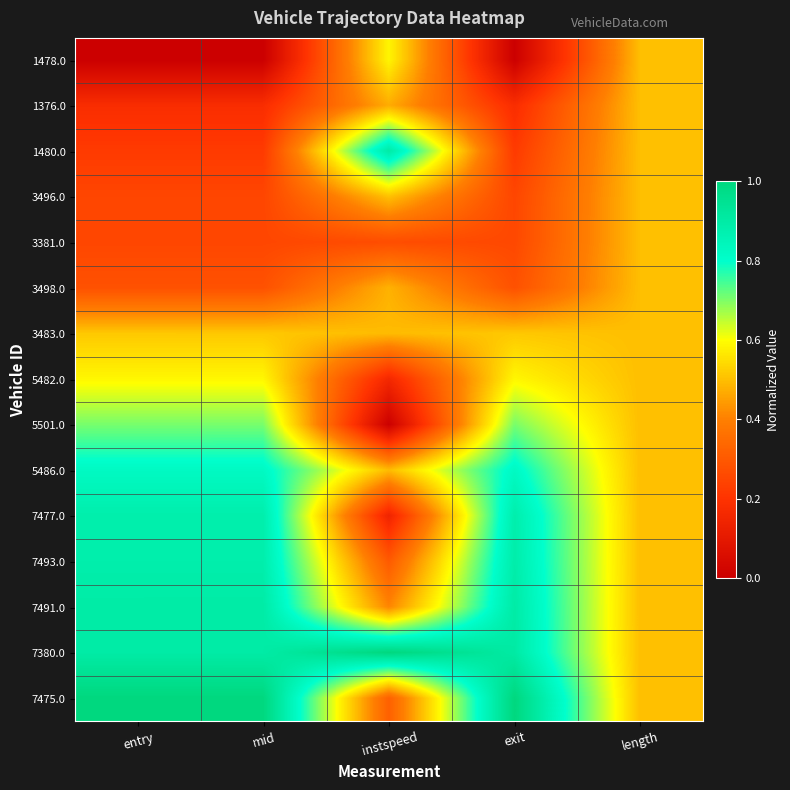

Reading left to right, what are all the values shown in this chart?

1478.0: entry=0.0	mid=0.0	instspeed=0.6	exit=0.0	length=0.5
1376.0: entry=0.2	mid=0.2	instspeed=0.5	exit=0.2	length=0.5
1480.0: entry=0.2	mid=0.2	instspeed=0.9	exit=0.2	length=0.5
3496.0: entry=0.2	mid=0.2	instspeed=0.5	exit=0.2	length=0.5
3381.0: entry=0.3	mid=0.3	instspeed=0.3	exit=0.3	length=0.5
3498.0: entry=0.3	mid=0.3	instspeed=0.5	exit=0.3	length=0.5
3483.0: entry=0.5	mid=0.5	instspeed=0.5	exit=0.5	length=0.5
5482.0: entry=0.6	mid=0.6	instspeed=0.2	exit=0.6	length=0.5
5501.0: entry=0.7	mid=0.7	instspeed=0.0	exit=0.7	length=0.5
5486.0: entry=0.8	mid=0.8	instspeed=0.5	exit=0.8	length=0.5
7477.0: entry=0.9	mid=0.9	instspeed=0.1	exit=0.9	length=0.5
7493.0: entry=0.9	mid=0.9	instspeed=0.3	exit=0.9	length=0.5
7491.0: entry=0.9	mid=0.9	instspeed=0.4	exit=0.9	length=0.5
7380.0: entry=0.9	mid=0.9	instspeed=1.0	exit=0.9	length=0.5
7475.0: entry=1.0	mid=1.0	instspeed=0.3	exit=1.0	length=0.5